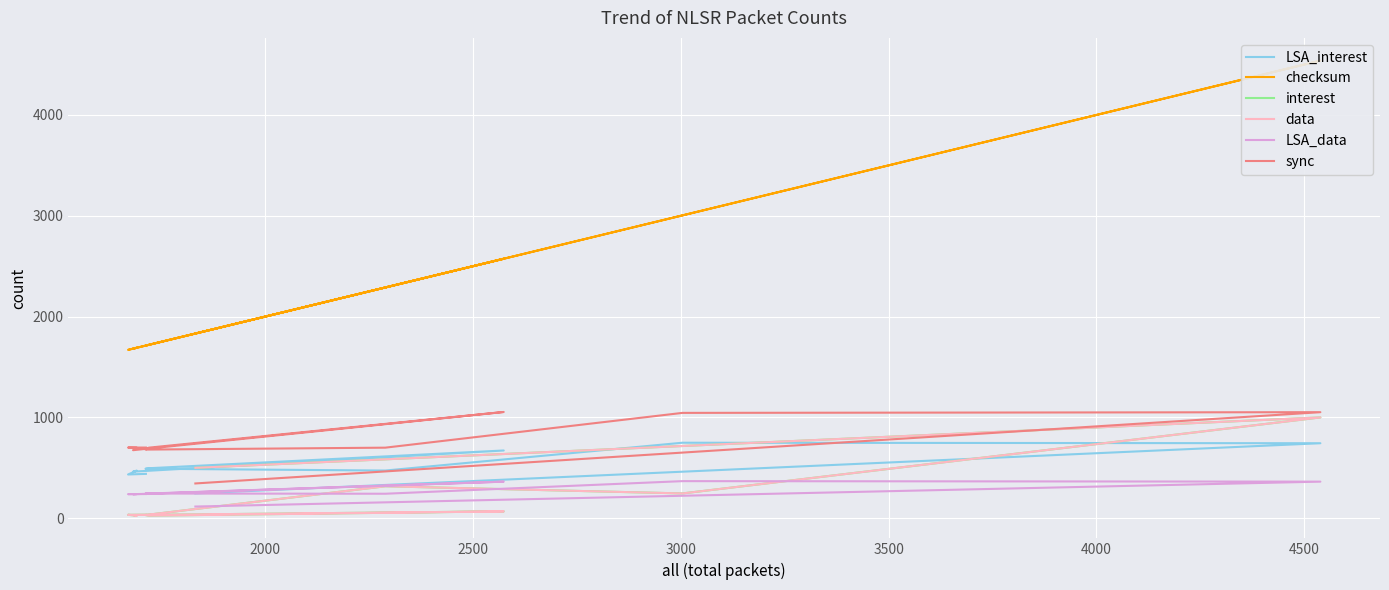

True or false: checksum and data cross at least once.

False